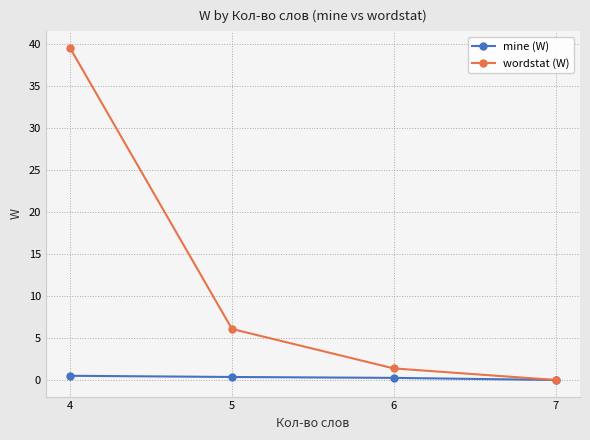

At which category does the chart reach its peak across all series?

4